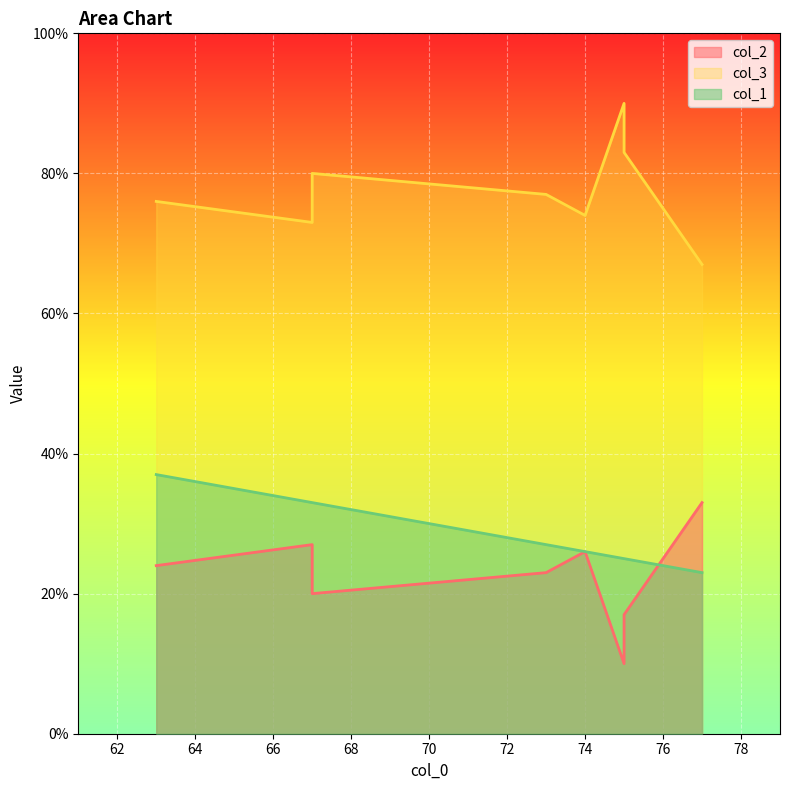

What is the difference between the highest and lowest values at 73?

54